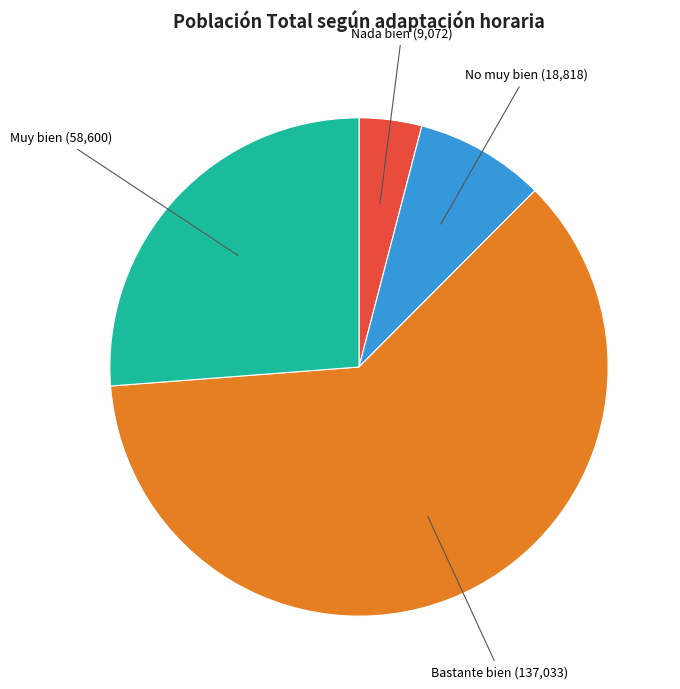

Is there a majority slice in this chart?

Yes